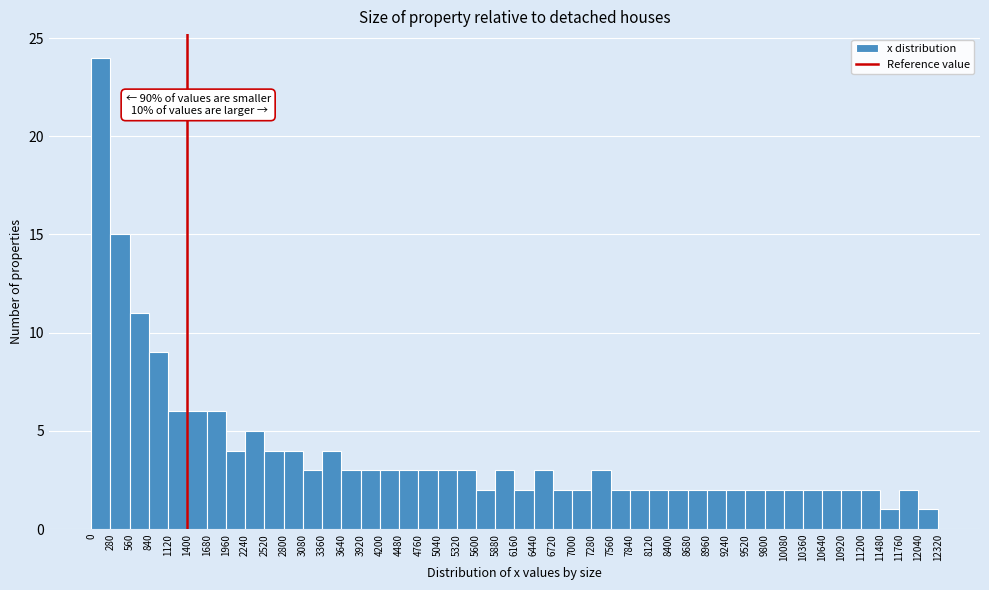

Over which range of the x-axis is the bar tallest?

0 to 280